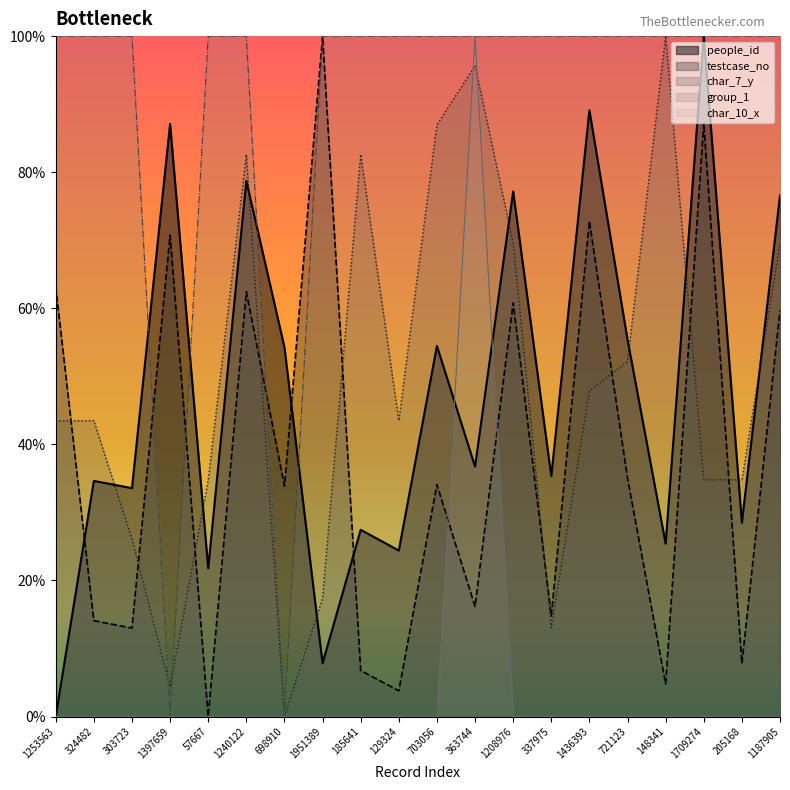

List the labels in order of char_10_x value, smallest first.

1253563, 324482, 303723, 1397659, 57667, 1240122, 698910, 1951389, 185641, 129324, 703056, 1208976, 337975, 1436393, 721123, 148341, 1709274, 205168, 1187905, 363744